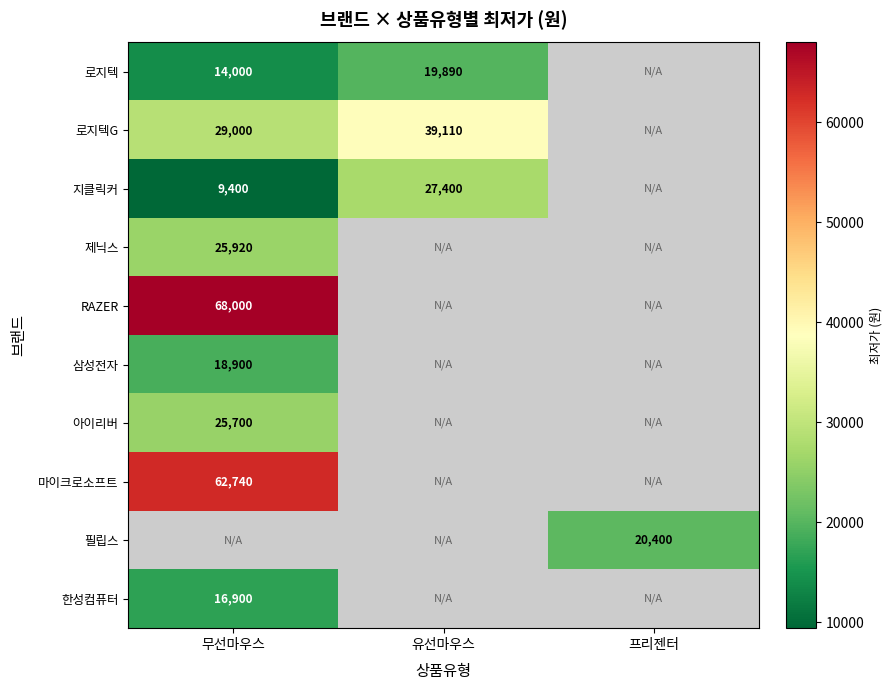

The value of 로지텍 at 유선마우스 is 19890. True or false?

True